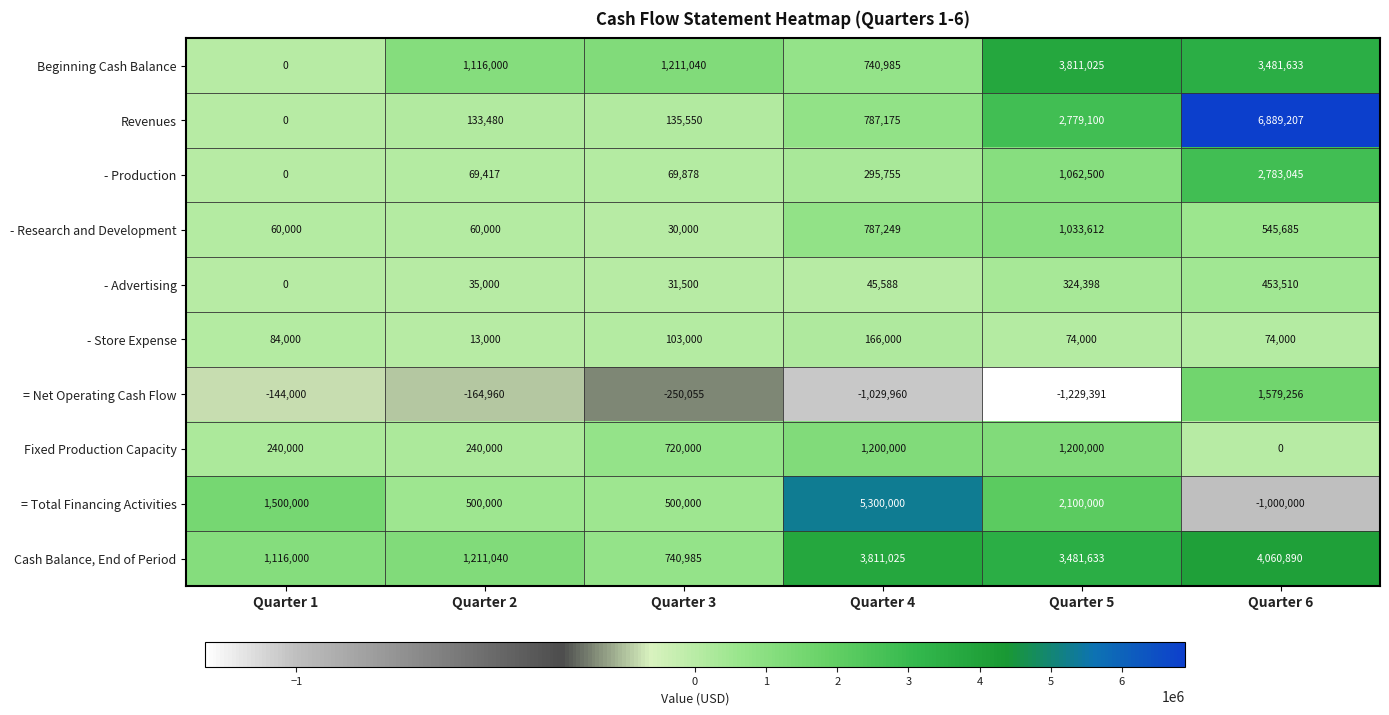

What is the total value across all series at Quarter 3?

3291898